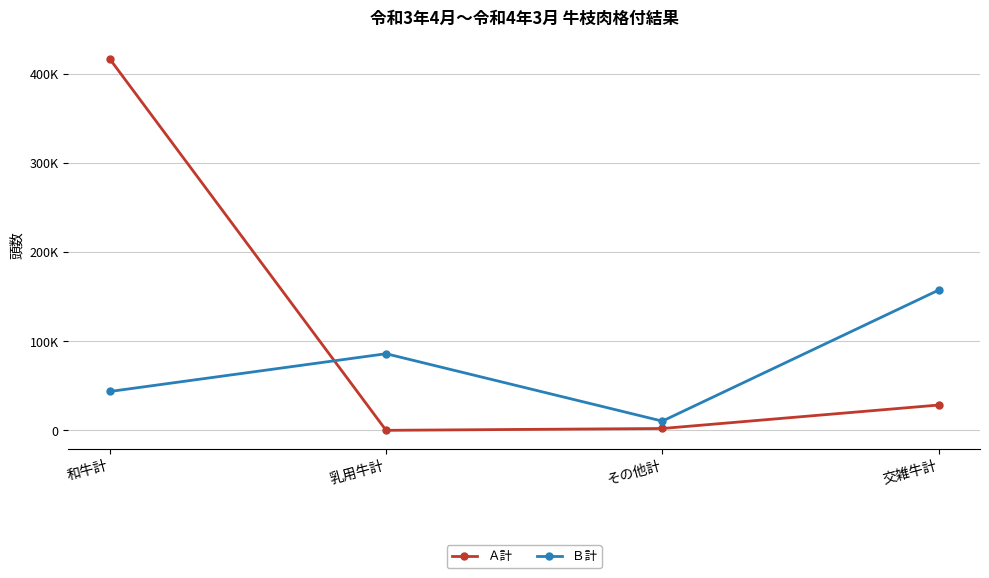

Which series has the largest total across all categories?

Ａ計